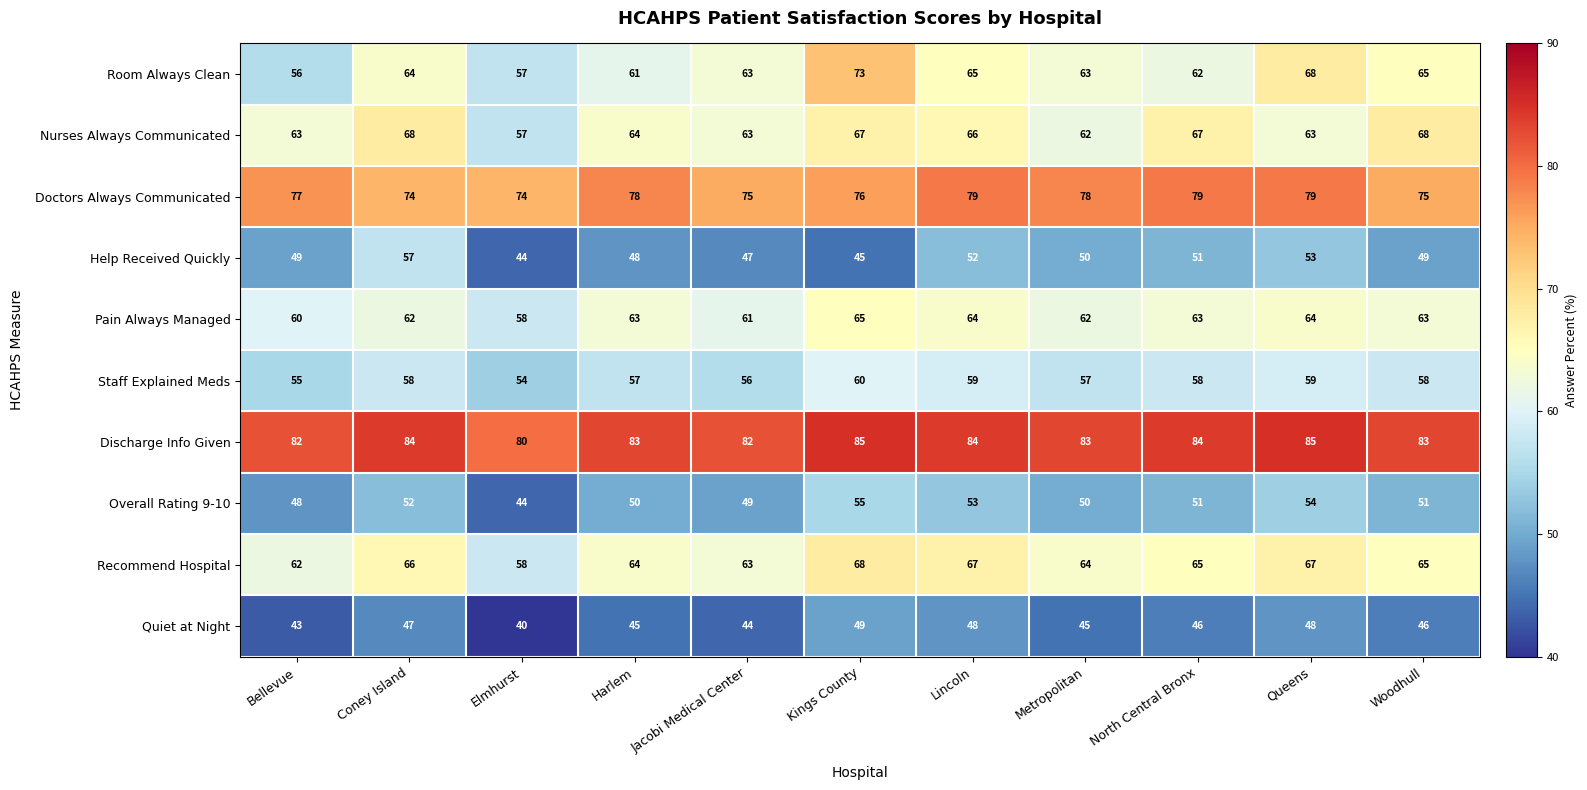

At how many categories does at least one series exceed 57?

11